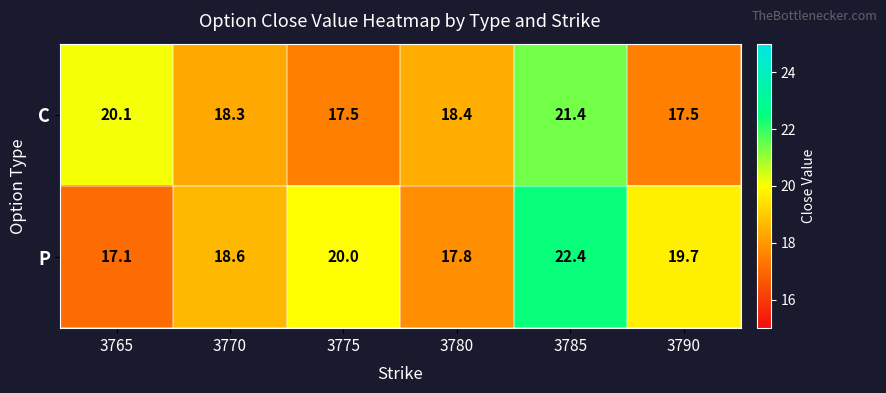

Read the P value at 3775.

20.0